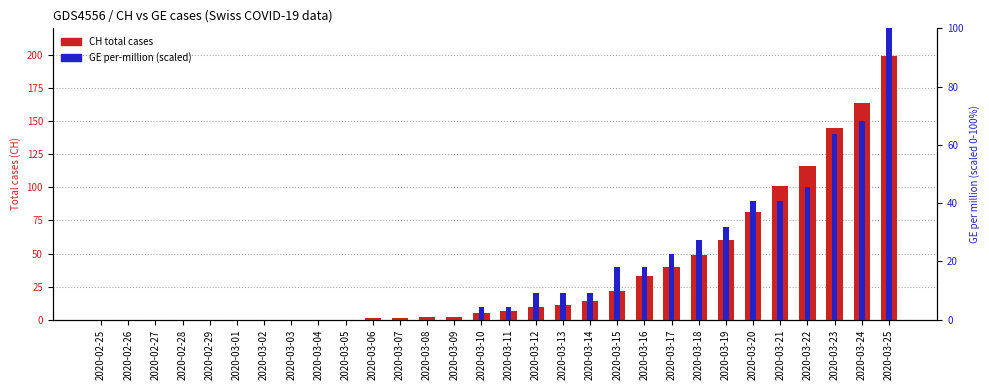

What is the spread (max minus min) of values at 2020-03-13?

1.9